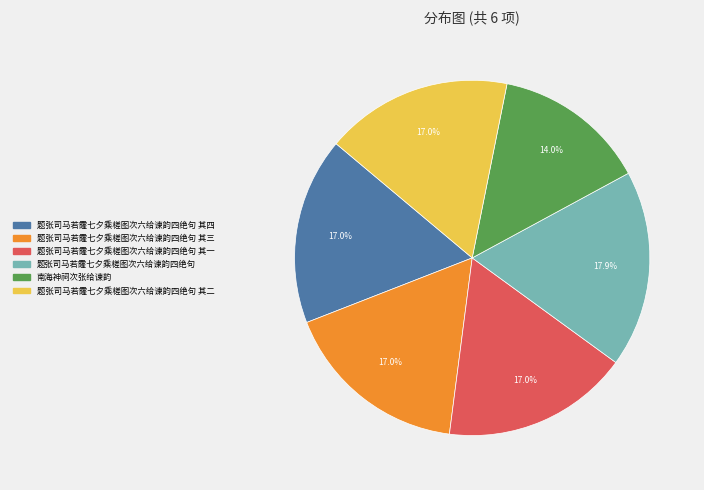

Is there a majority slice in this chart?

No